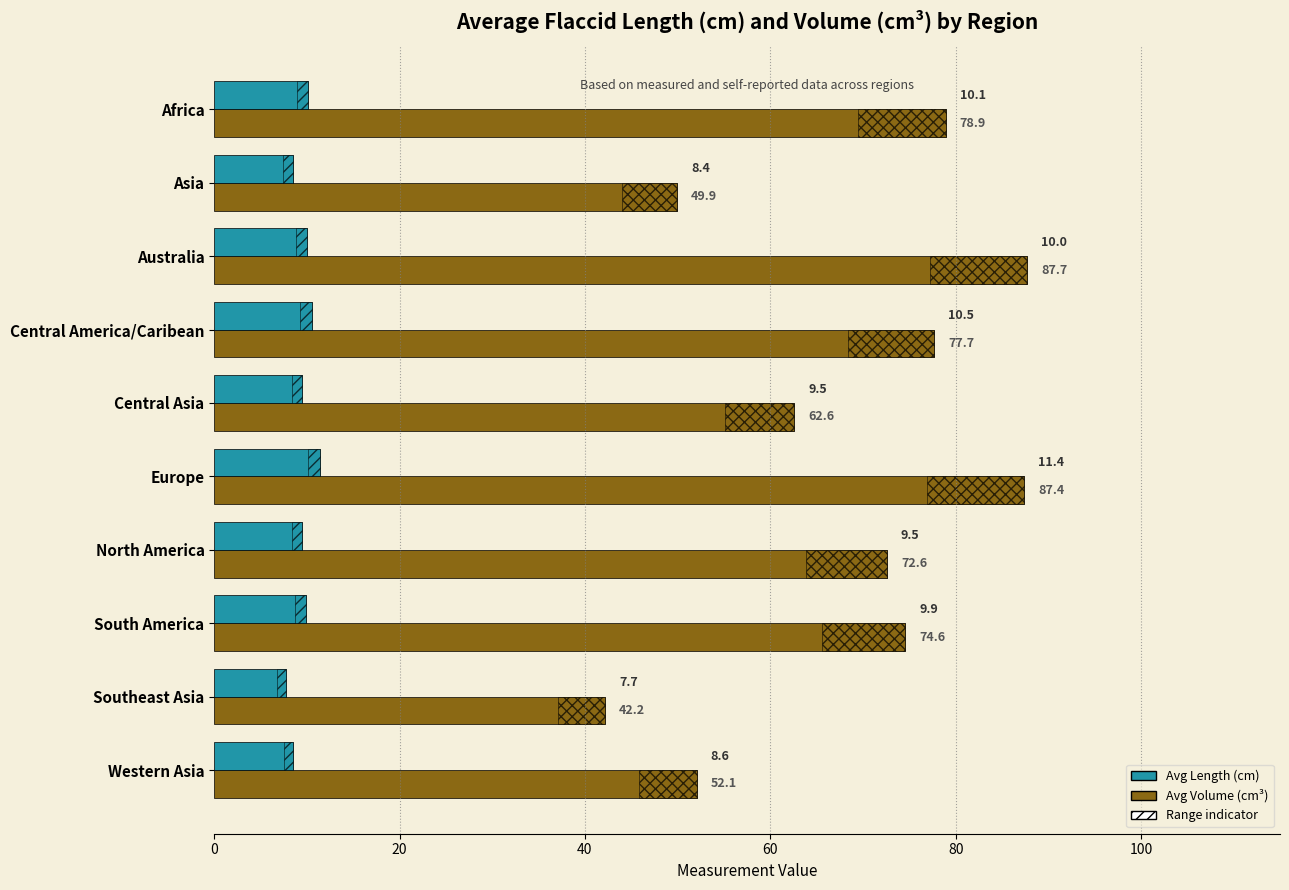

What position from the left is Europe?

6